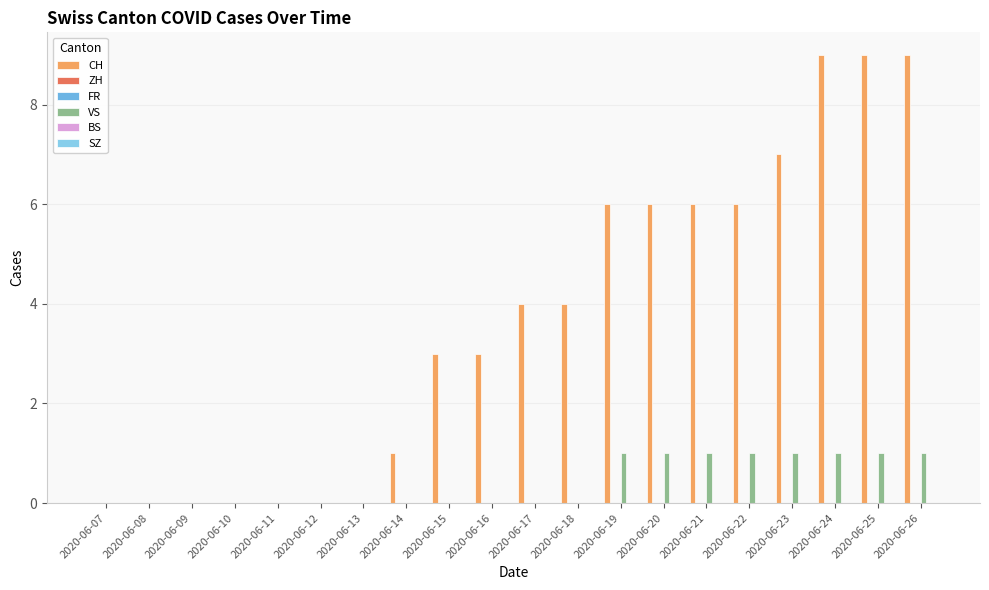

Which has a higher value, 2020-06-15 or 2020-06-20?

2020-06-20